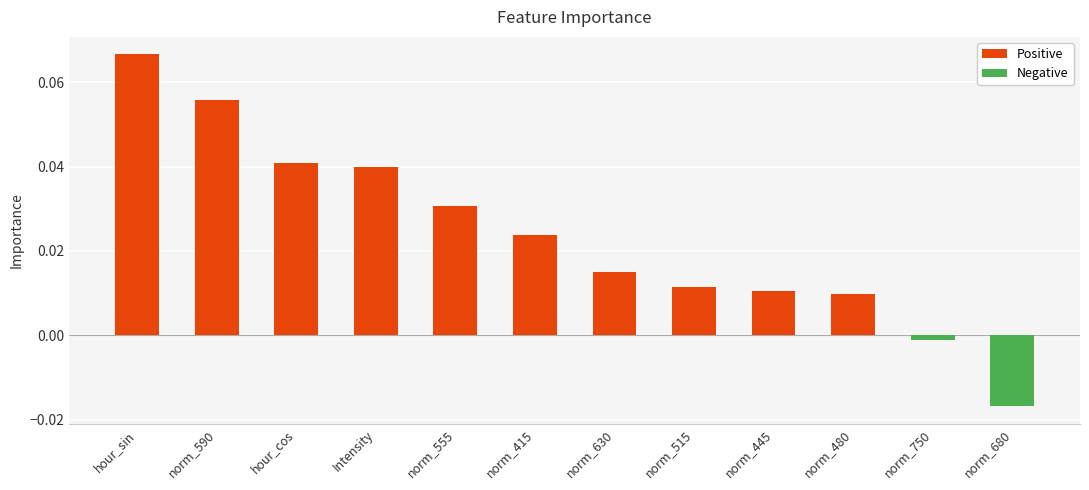

What is the sum of all values?

0.3